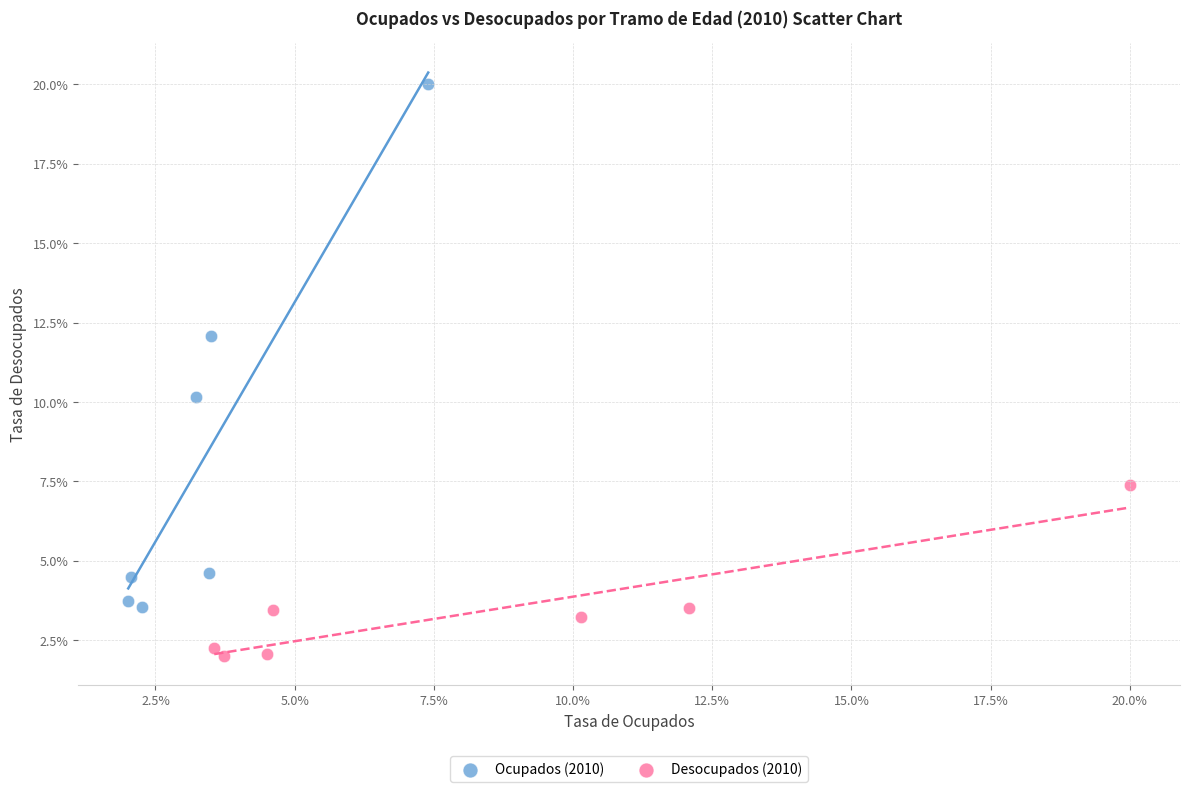

Which series has the widest spread of Y values?

Ocupados (2010)